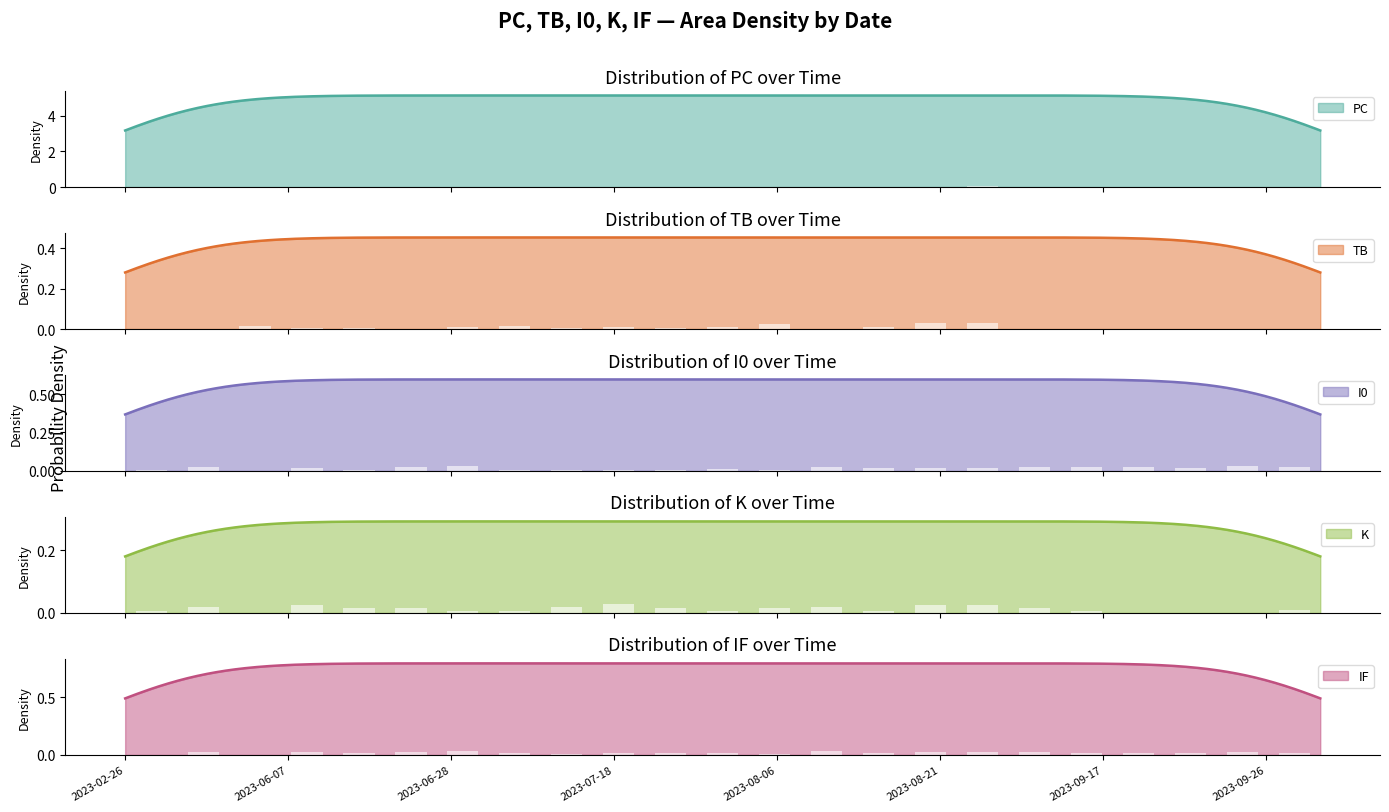

Rank the categories by PC value from lowest to highest.

2023-02-26, 2023-09-24, 2023-09-26, 2023-09-17, 2023-09-19, 2023-09-27, 2023-08-17, 2023-09-15, 2023-06-24, 2023-06-28, 2023-06-18, 2023-03-03, 2023-07-23, 2023-06-07, 2023-07-30, 2023-07-04, 2023-03-13, 2023-08-11, 2023-08-06, 2023-07-18, 2023-07-09, 2023-08-21, 2023-08-27